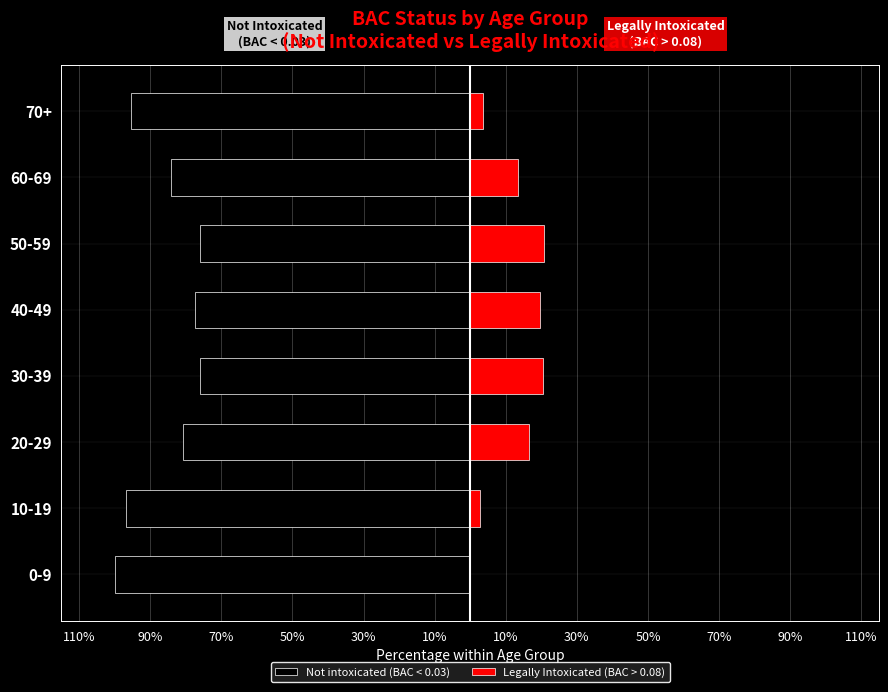

What is the difference between the maximum and minimum values in the Not intoxicated (BAC < 0.03) series?

24.0